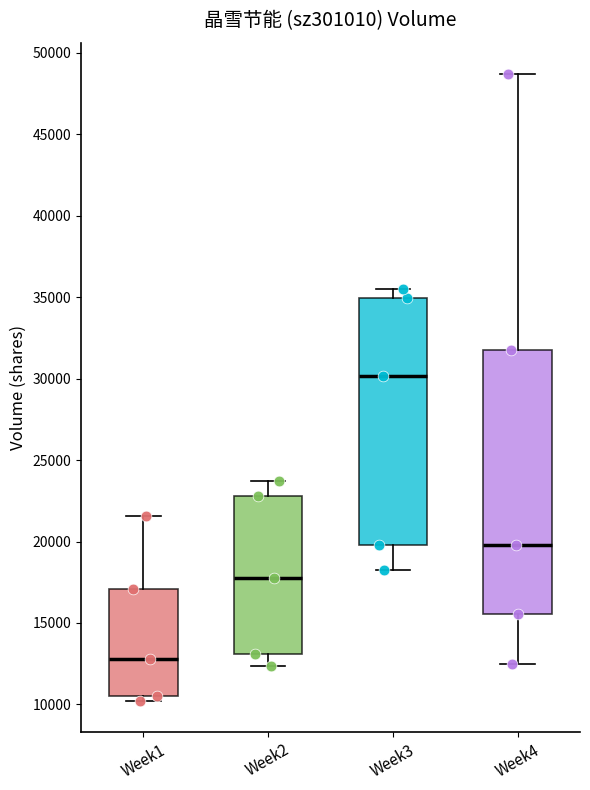

Which box is the tallest, from its lower edge to its upper edge?

Week4